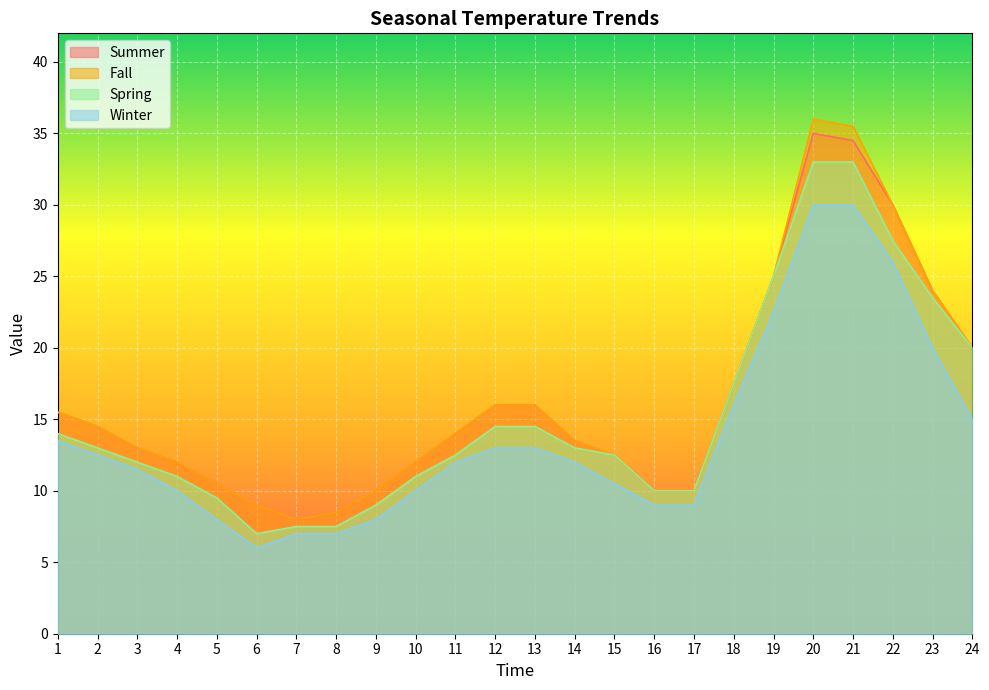

The Spring series shows 7.0 at 6. True or false?

True